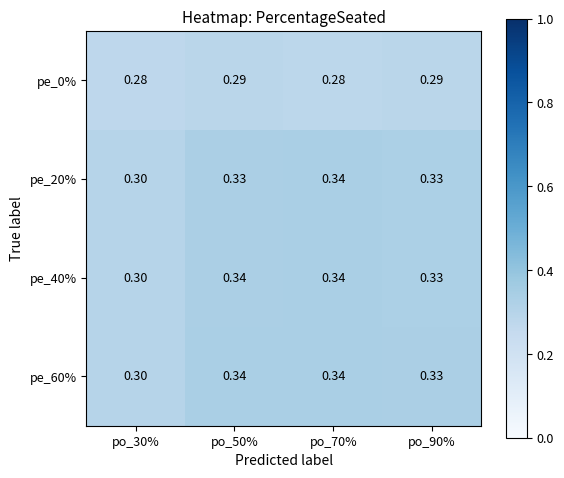

Is the value of pe_40% at po_50% greater than the value of pe_0% at po_30%?

Yes